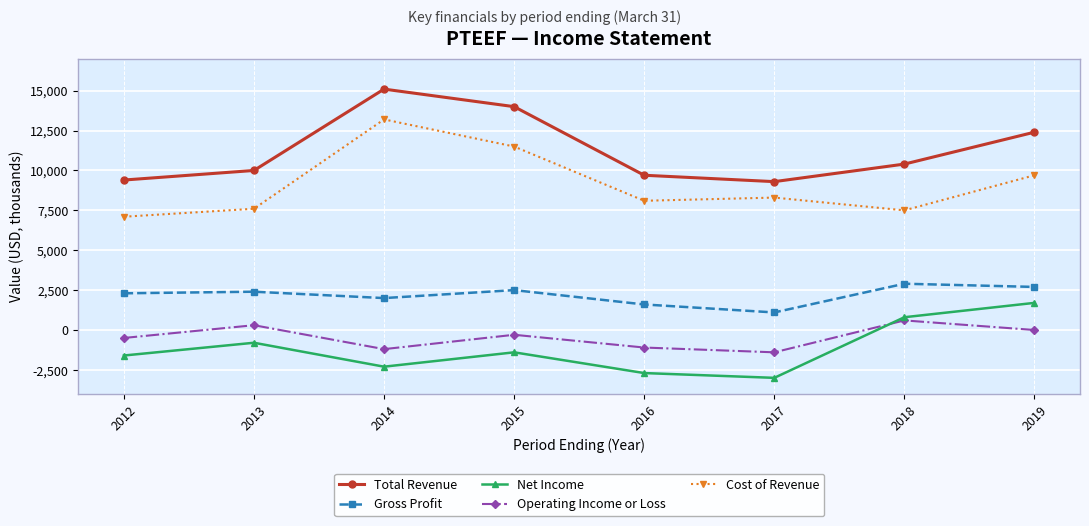

The value of Gross Profit at 2018 is 3861. True or false?

False